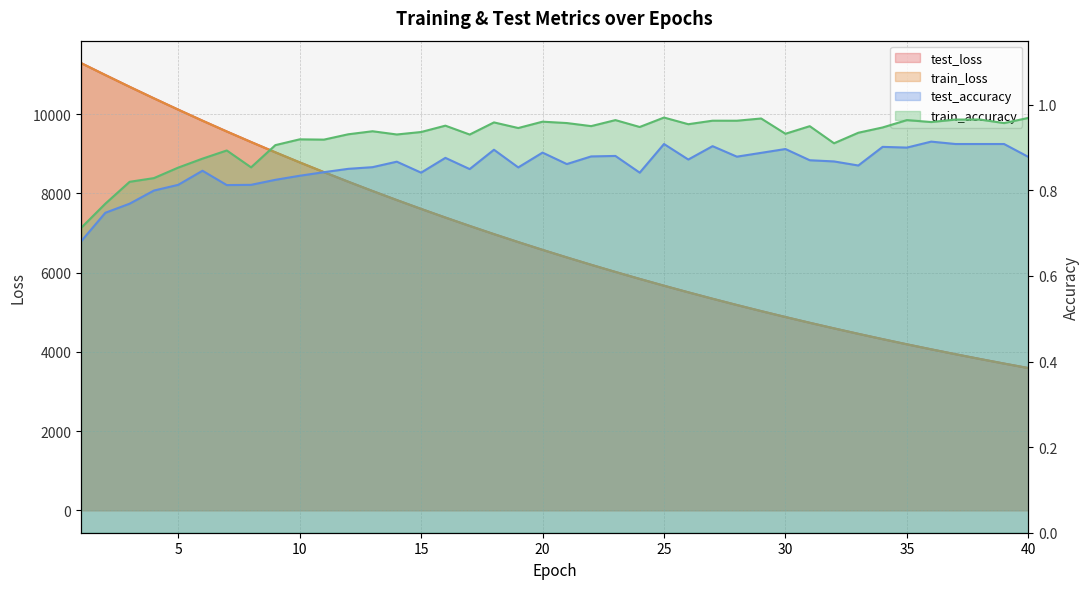

What are all the series names shown in the legend?

test_loss, train_loss, test_accuracy, train_accuracy